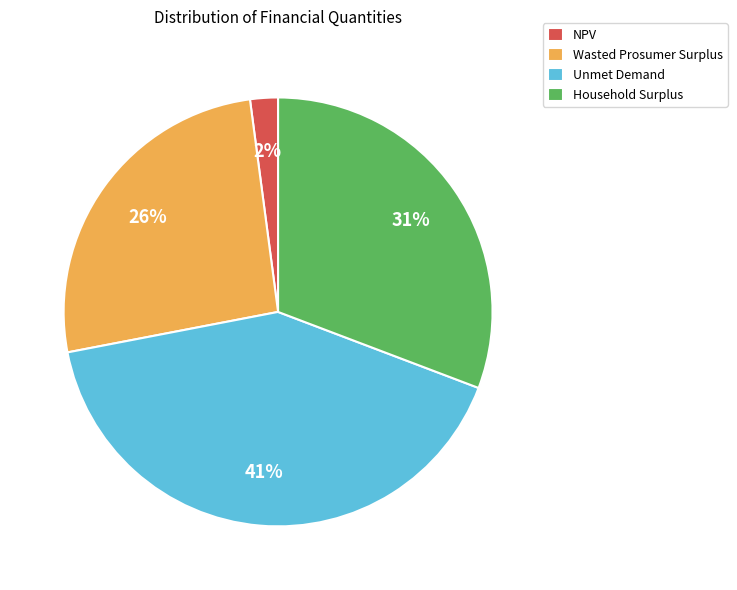

What is the smallest slice in the pie chart?

NPV